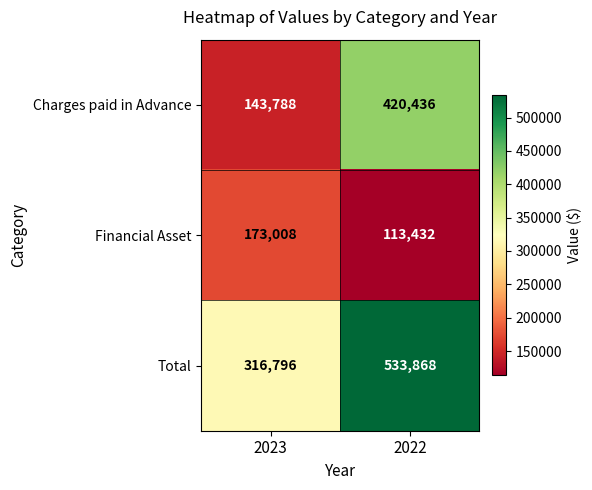

Reading right to left, transcribe all the data shown in this chart.

Charges paid in Advance: 2022=420436	2023=143788
Financial Asset: 2022=113432	2023=173008
Total: 2022=533868	2023=316796